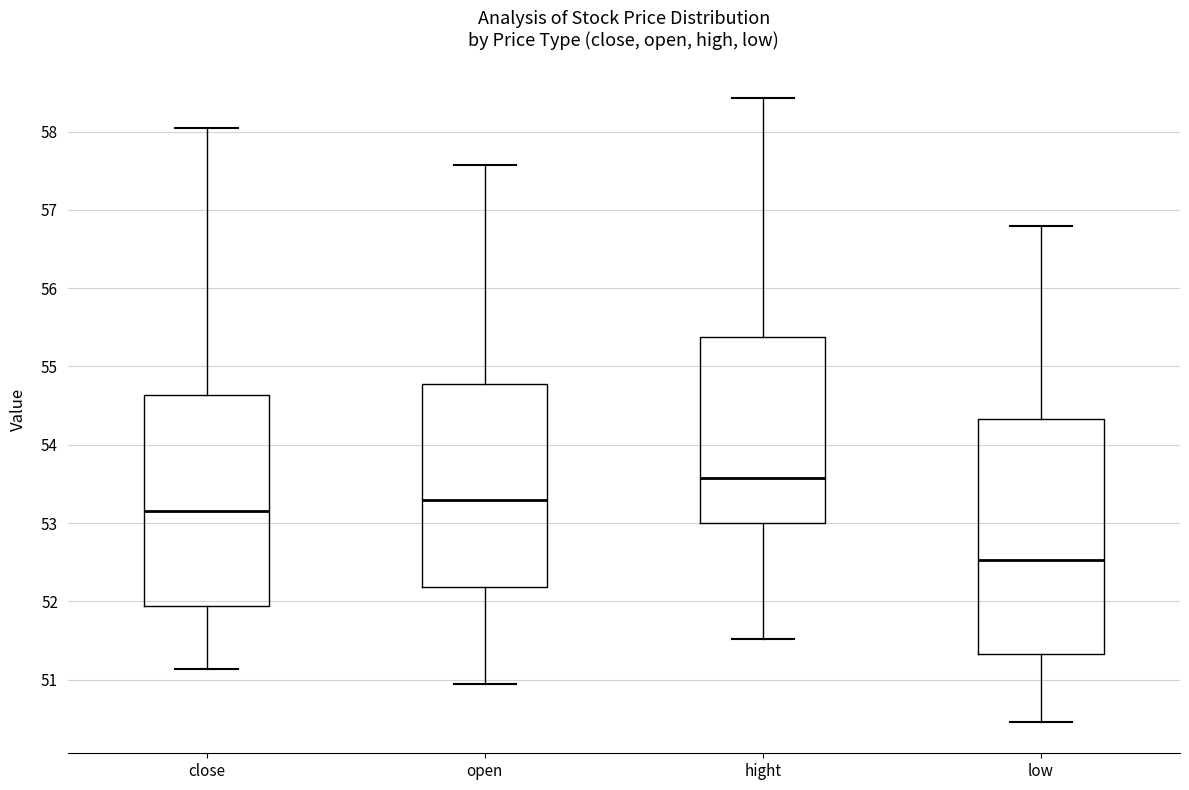

Comparing the boxes themselves (not the whiskers), which one is the tallest?

low